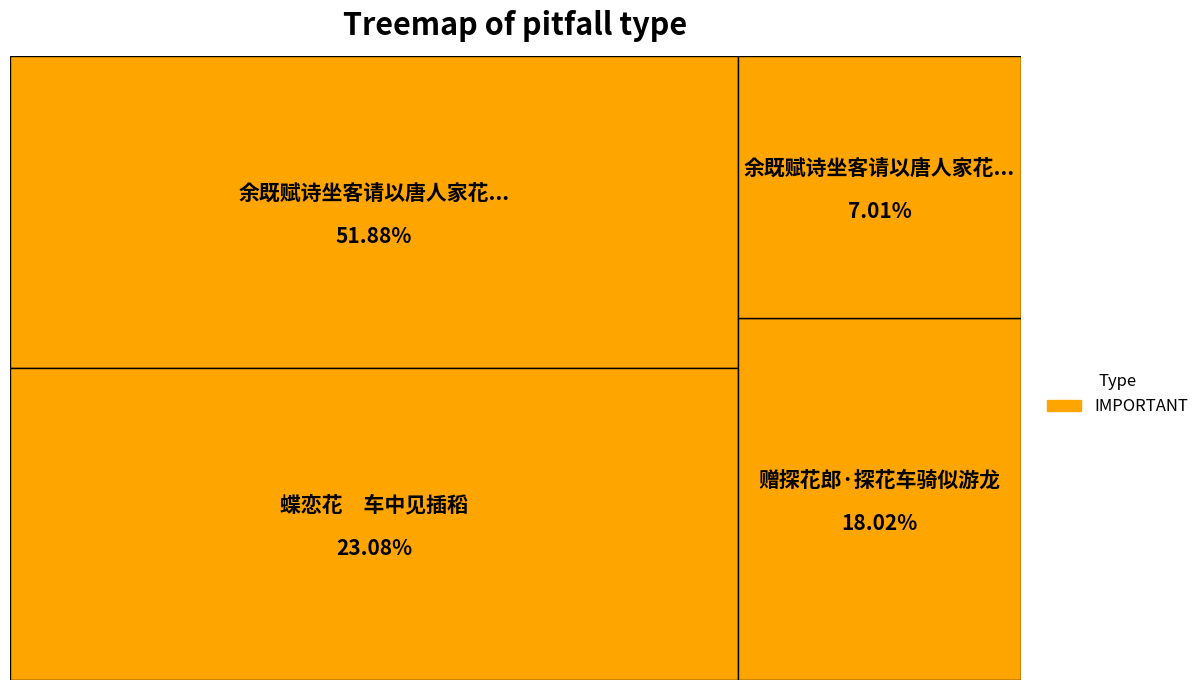

To the nearest percent, what portion does 赠探花郎·探花车骑似游龙 represent?

18%